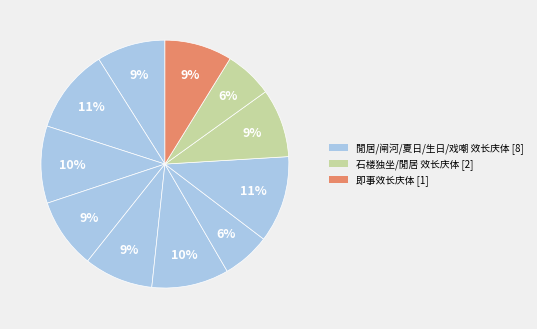

Count the number of slices in the pie.

11